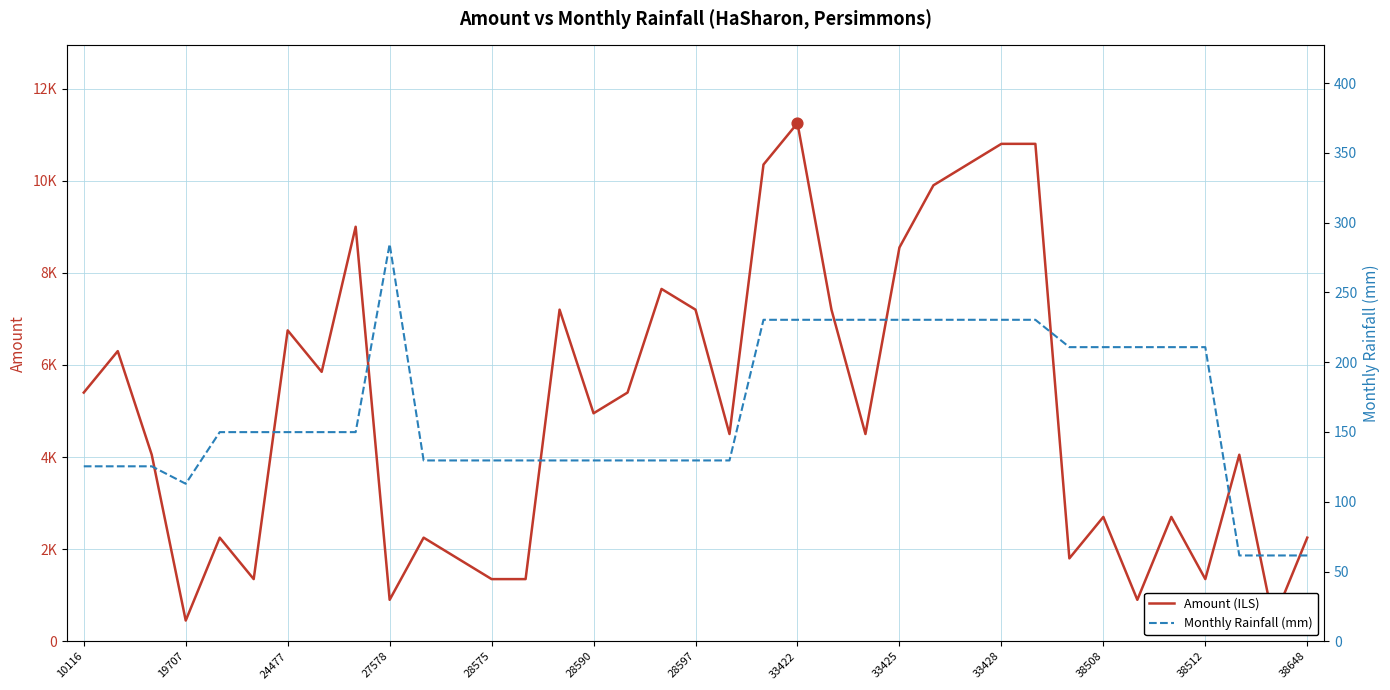

Which series has the largest total across all categories?

Amount (ILS)